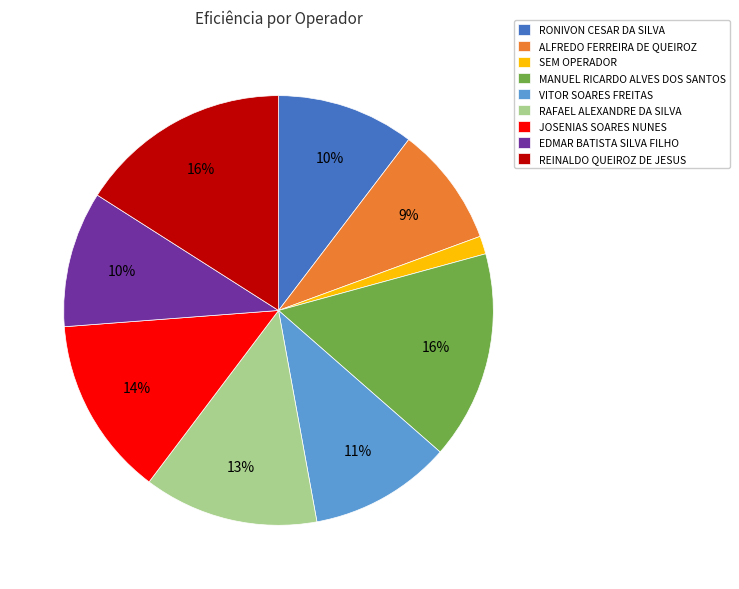

What is the smallest slice in the pie chart?

SEM OPERADOR